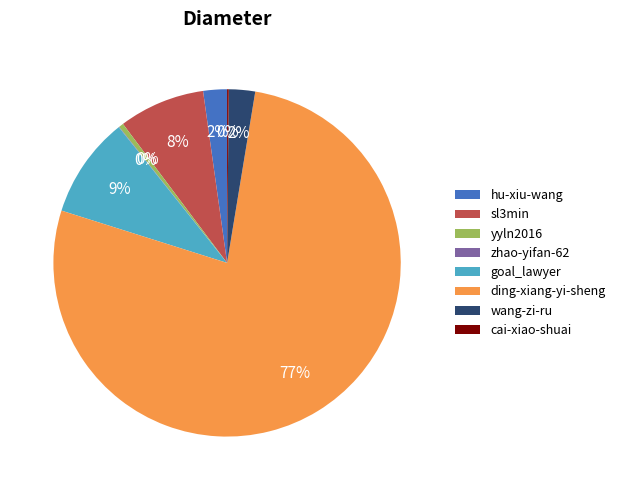

True or false: wang-zi-ru accounts for 2% of the total.

True